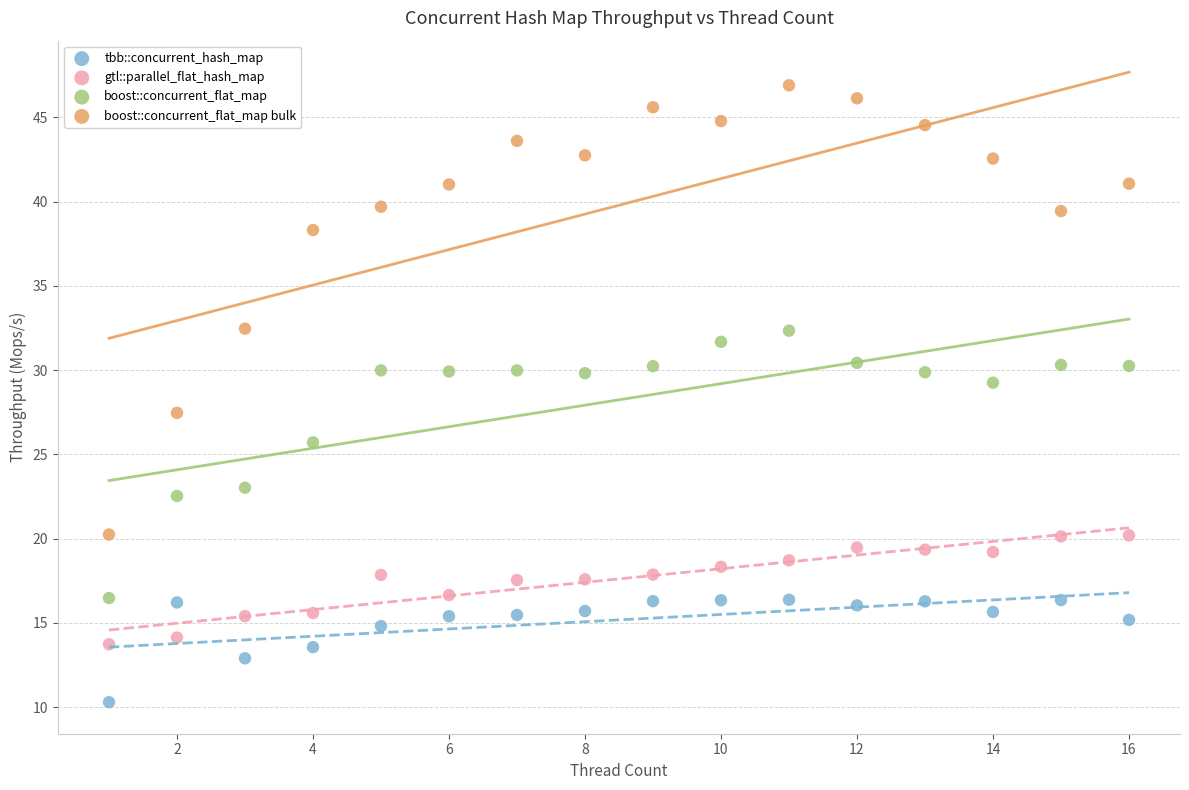

Across all data points, what is the range of X values (max minus min)?

15.0